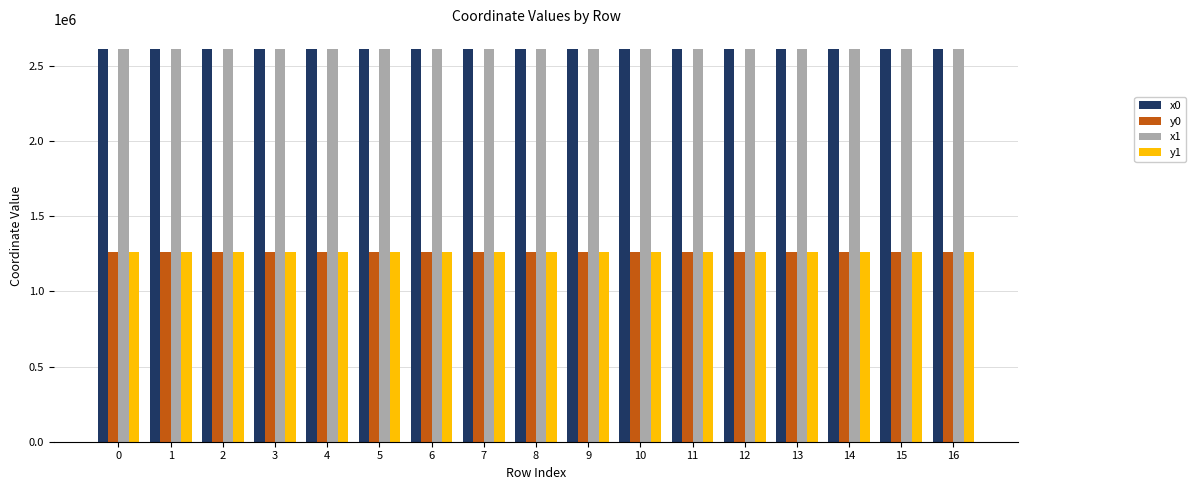

What is the spread (max minus min) of values at 1?

1348404.9